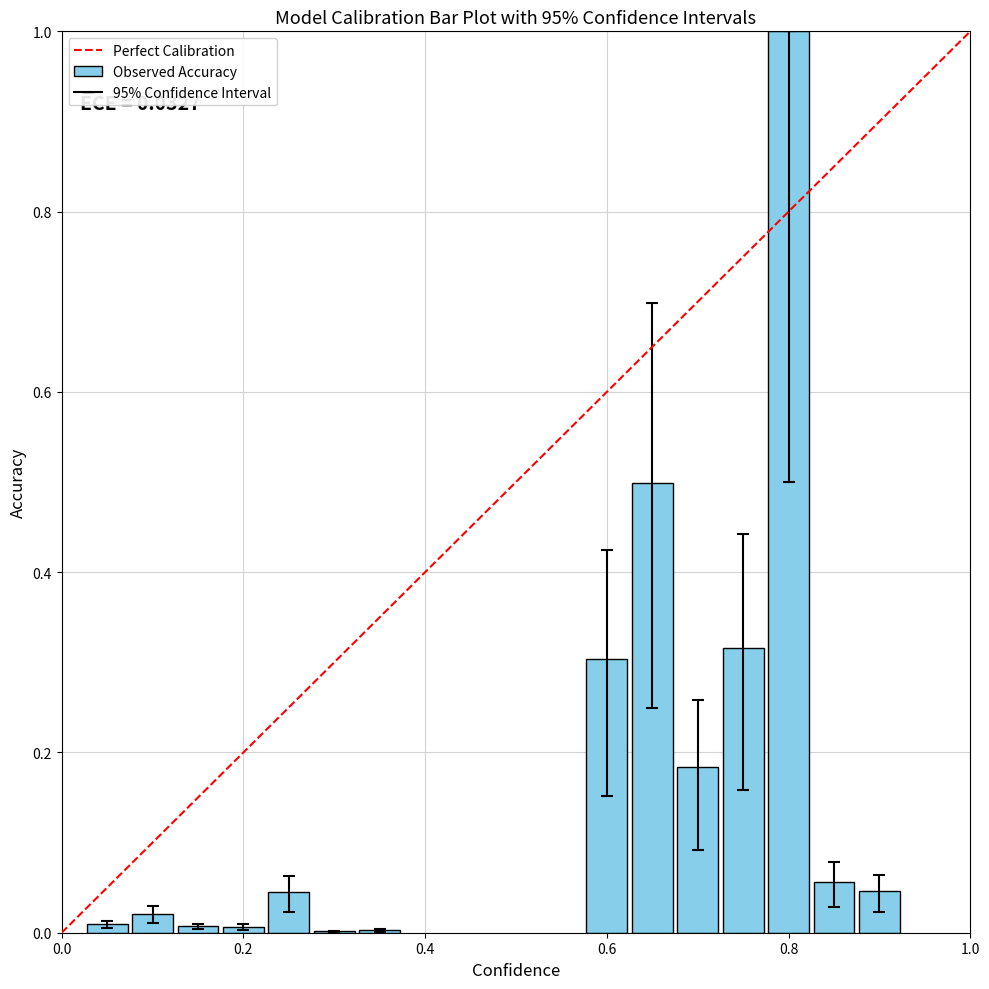

What is the maximum value shown in the chart?

1.0